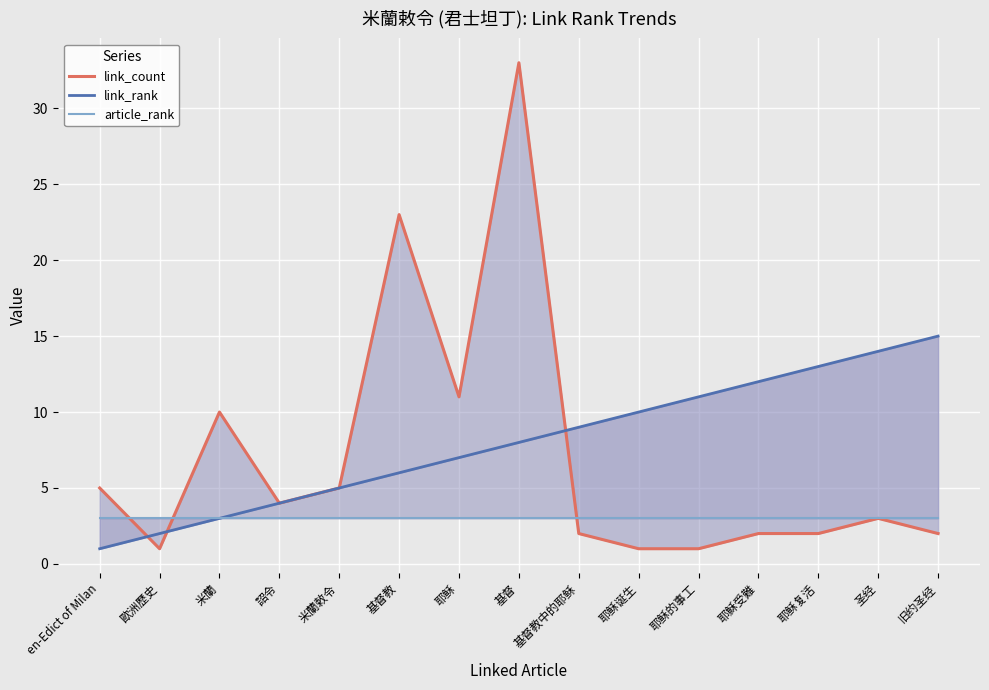

What is the sum of the link_count values at 耶稣的事工 and 旧约圣经?

3